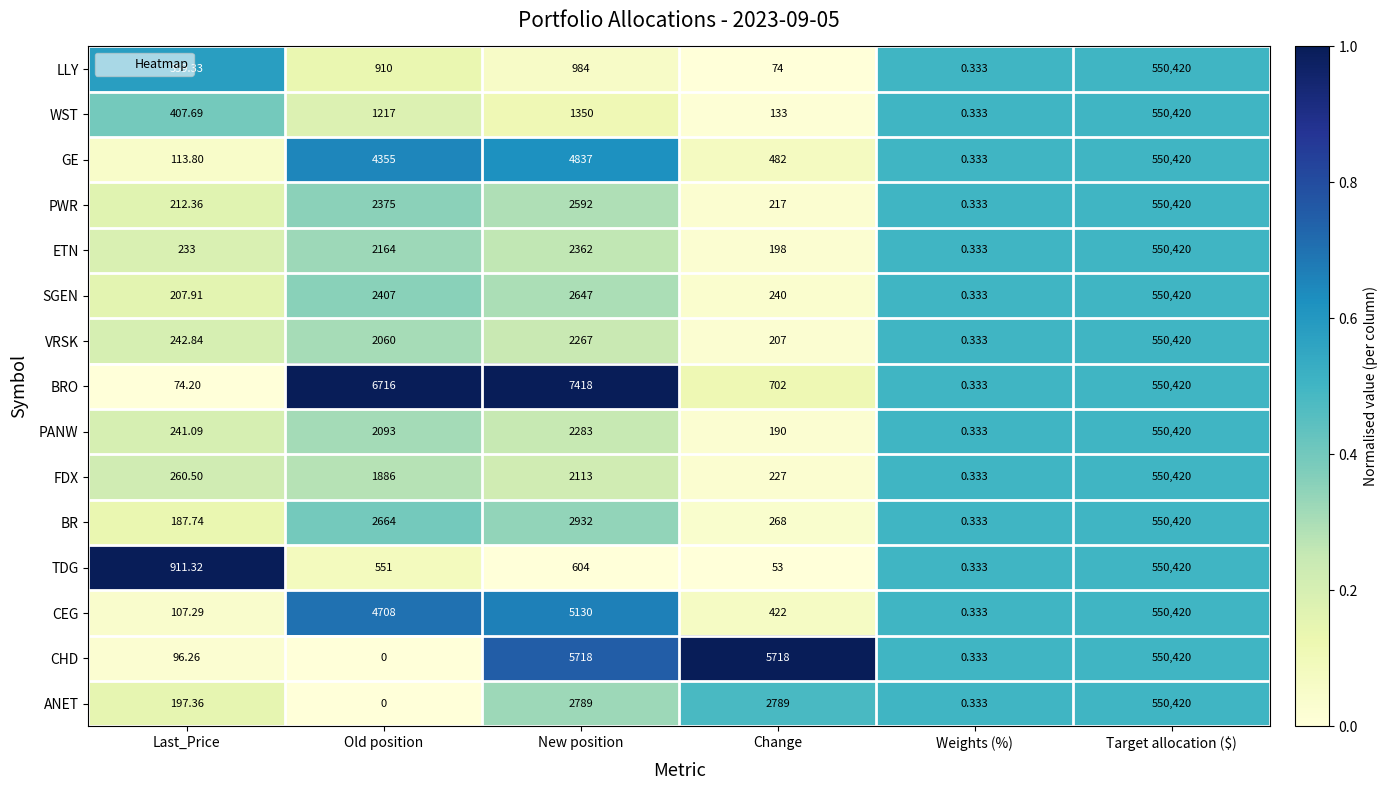

Which category has the lowest value across all series?

Old position